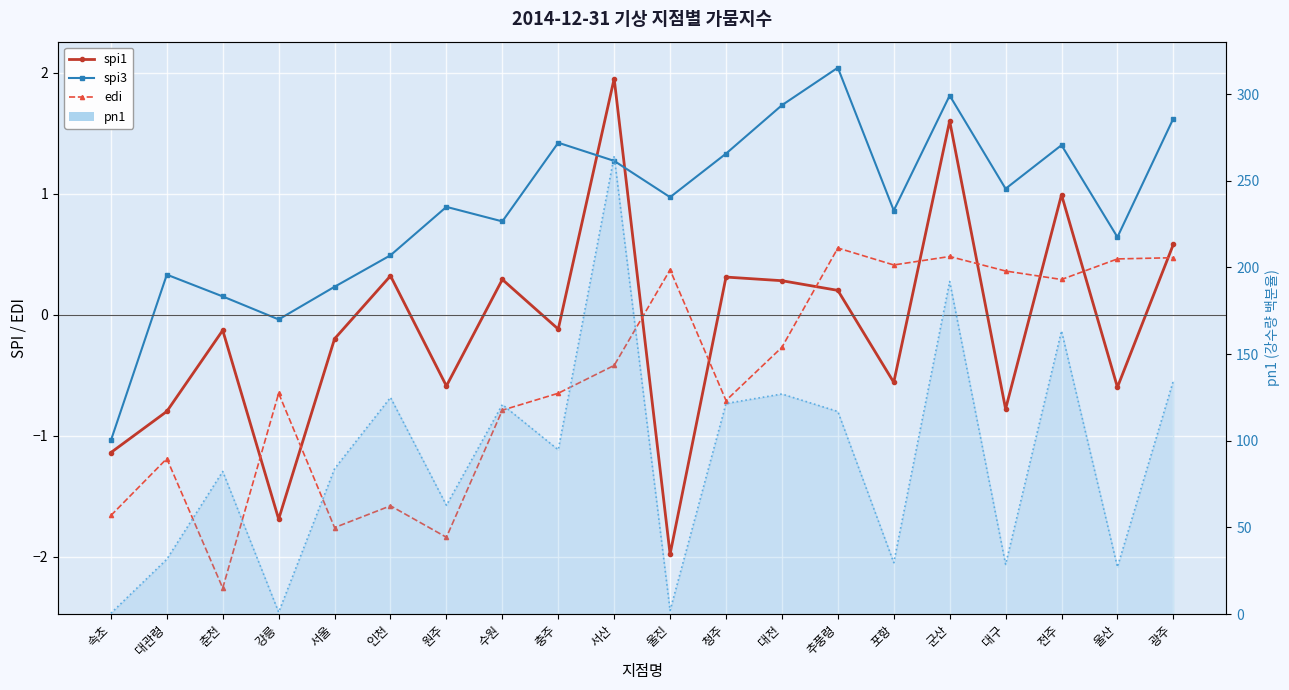

Where is the first local minimum for pn1?

강릉